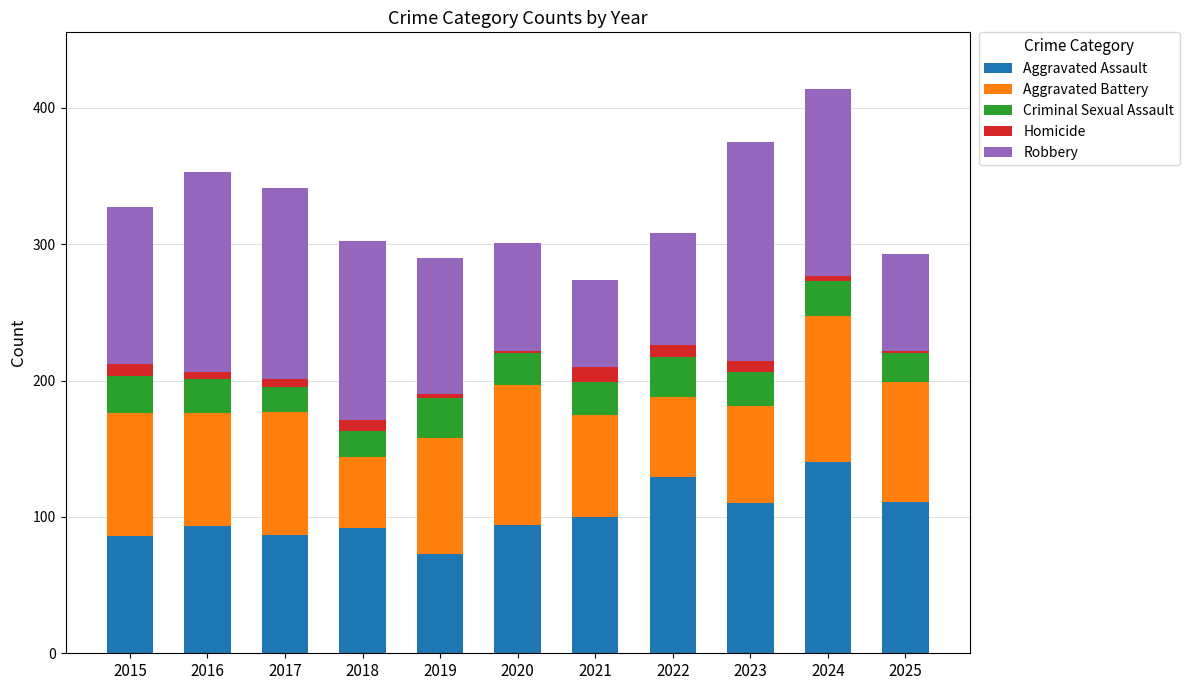

At which label does Aggravated Assault reach its peak?

2024